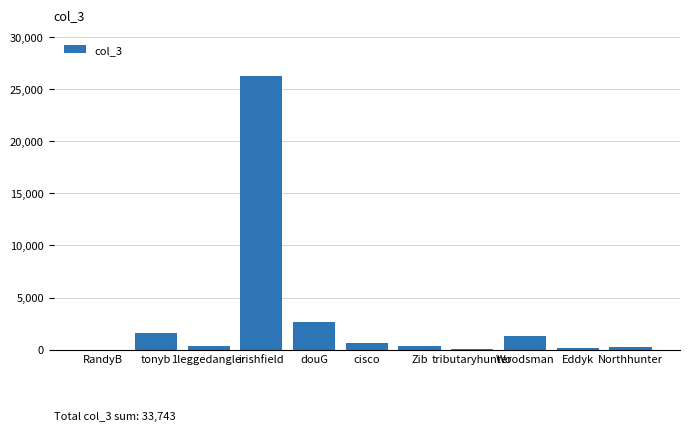

The chart shows a value of 26272 at irishfield. True or false?

True